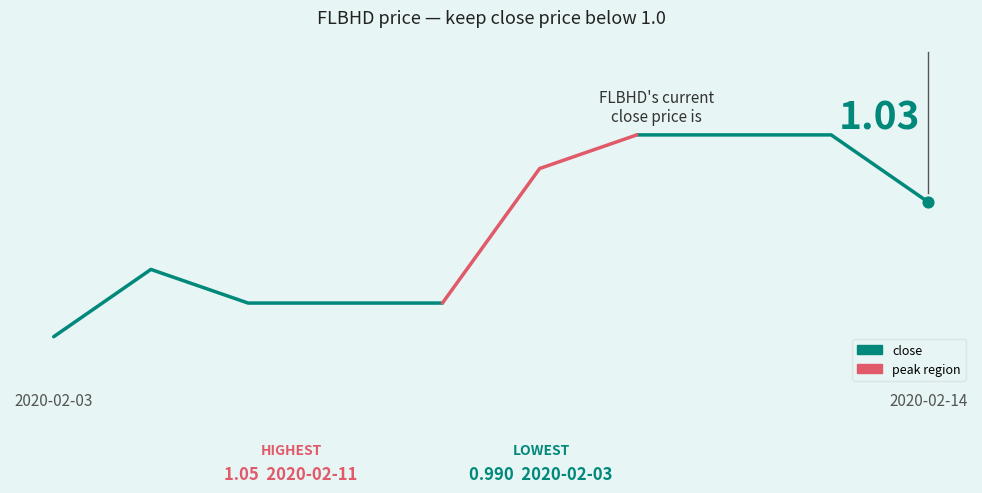

Between 4 and 3, which is larger?

4